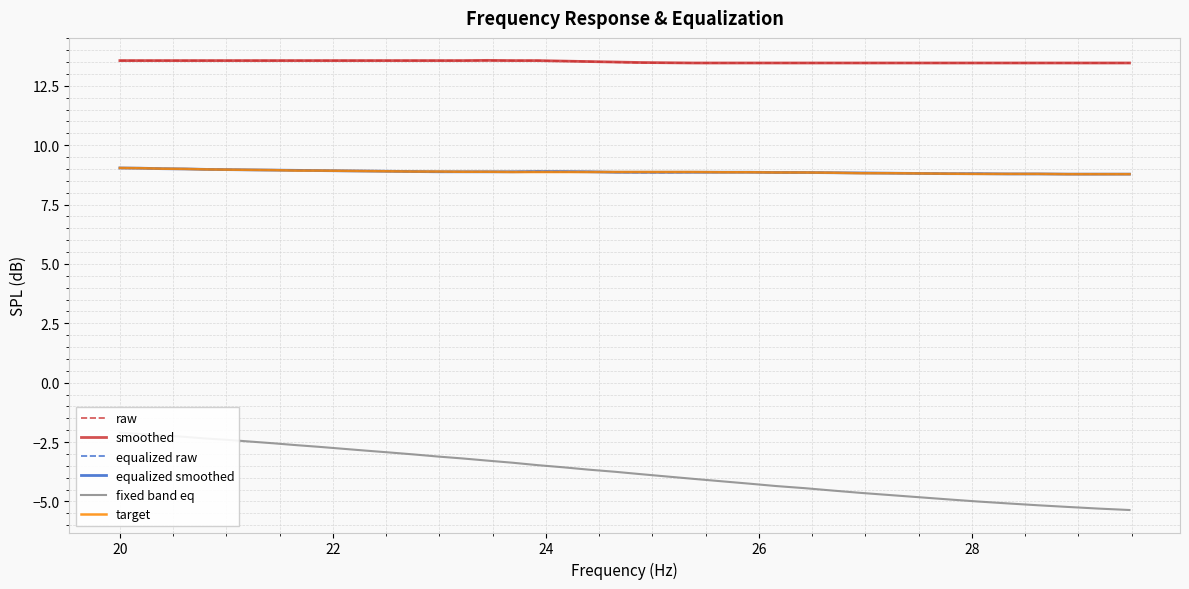

True or false: equalized smoothed and smoothed intersect in this chart.

False